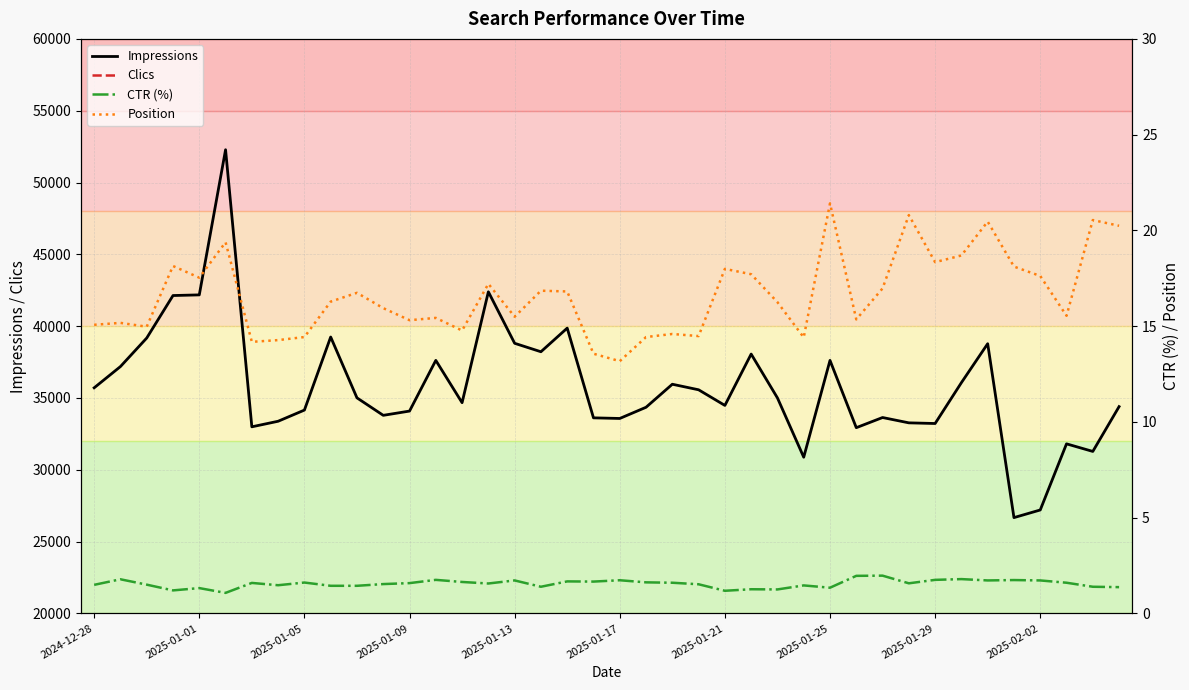

Where does the Clics series first go above 550?

2025-01-01